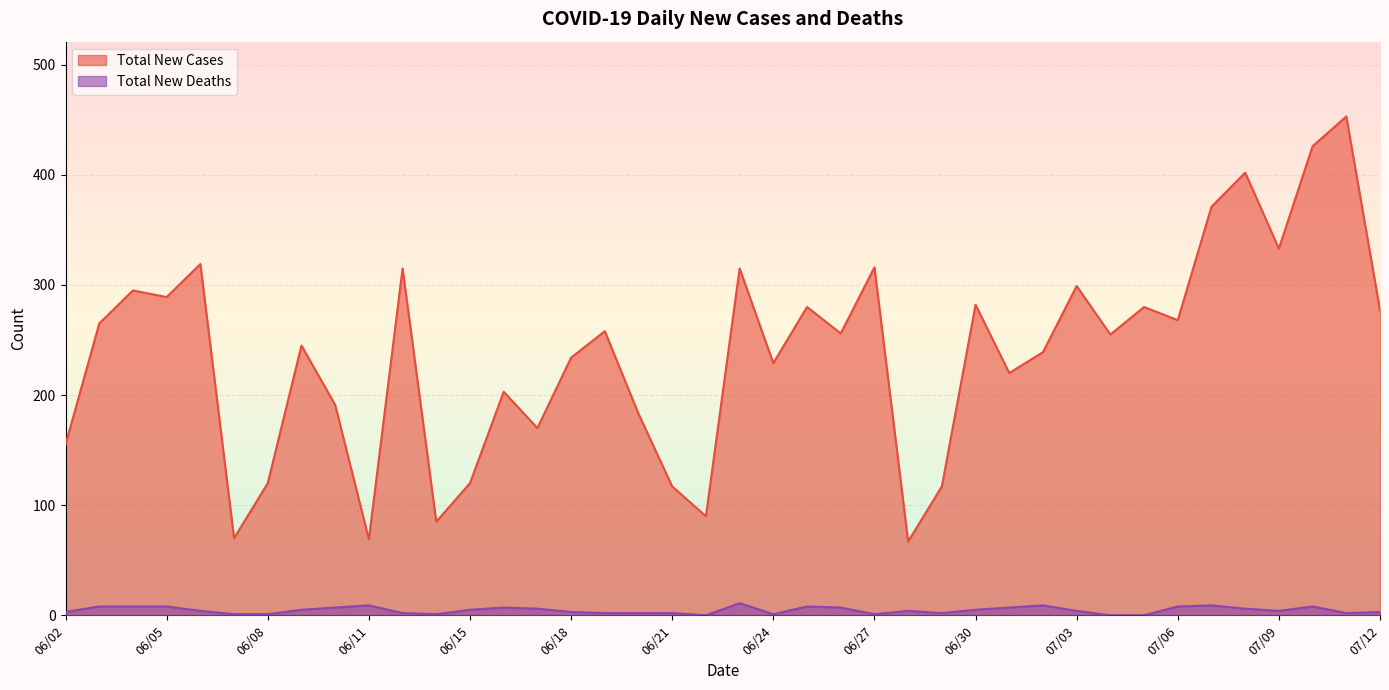

Reading right to left, what are all the values shown in this chart?

Total New Cases: 07/12=277	07/11=453	07/10=426	07/09=333	07/08=402	07/07=371	07/06=268	07/05=280	07/04=255	07/03=299	07/02=239	07/01=220	06/30=282	06/29=117	06/28=67	06/27=316	06/26=256	06/25=280	06/24=229	06/23=315	06/22=90	06/21=117	06/20=183	06/19=258	06/18=234	06/17=170	06/16=203	06/15=120	06/14=85	06/13=315	06/11=69	06/10=191	06/09=245	06/08=120	06/07=70	06/06=319	06/05=289	06/04=295	06/03=265	06/02=155
Total New Deaths: 07/12=3	07/11=2	07/10=8	07/09=4	07/08=6	07/07=9	07/06=8	07/05=0	07/04=0	07/03=4	07/02=9	07/01=7	06/30=5	06/29=2	06/28=4	06/27=1	06/26=7	06/25=8	06/24=1	06/23=11	06/22=0	06/21=2	06/20=2	06/19=2	06/18=3	06/17=6	06/16=7	06/15=5	06/14=1	06/13=2	06/11=9	06/10=7	06/09=5	06/08=1	06/07=1	06/06=4	06/05=8	06/04=8	06/03=8	06/02=3